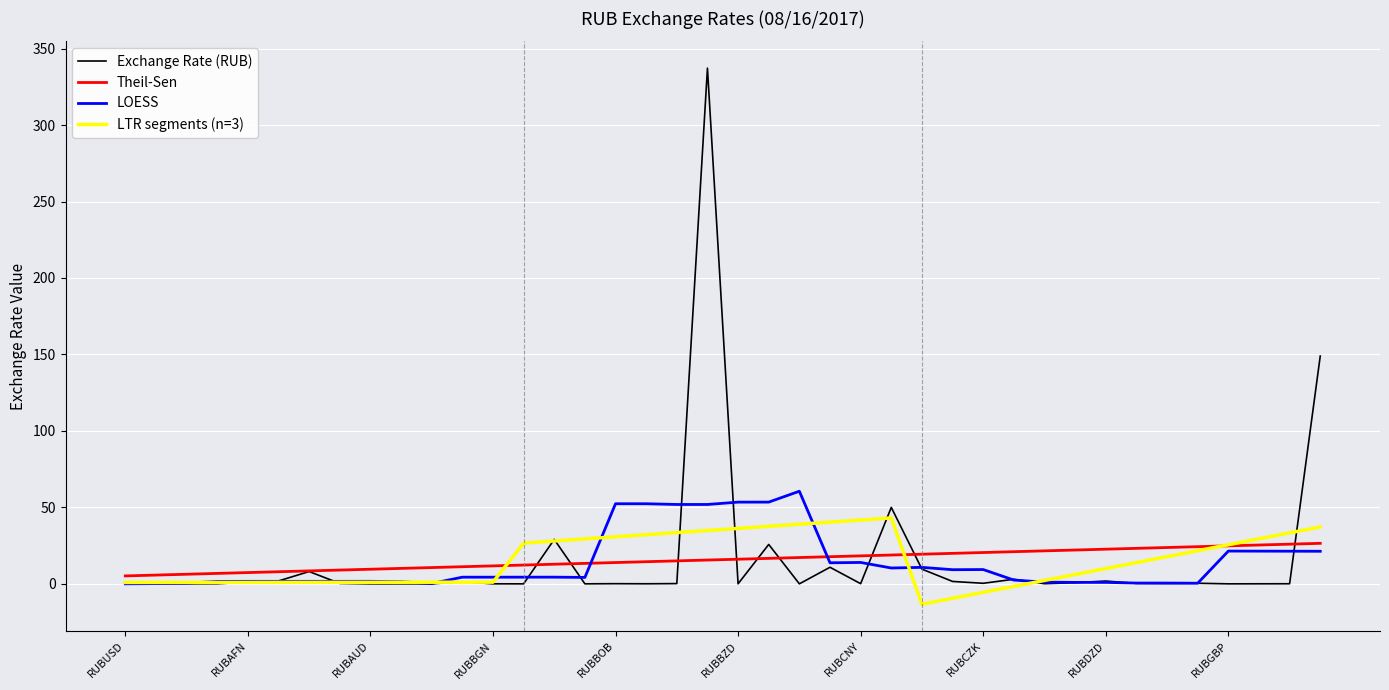

Which series has the largest range (max minus min)?

Exchange Rate (RUB)